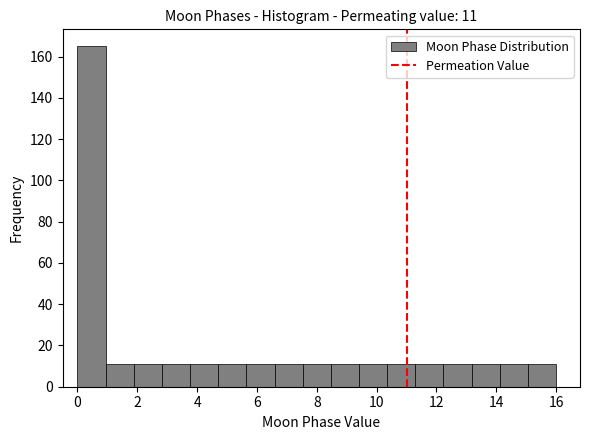

Which range on the x-axis has the tallest bar?

0.0 to 1.0